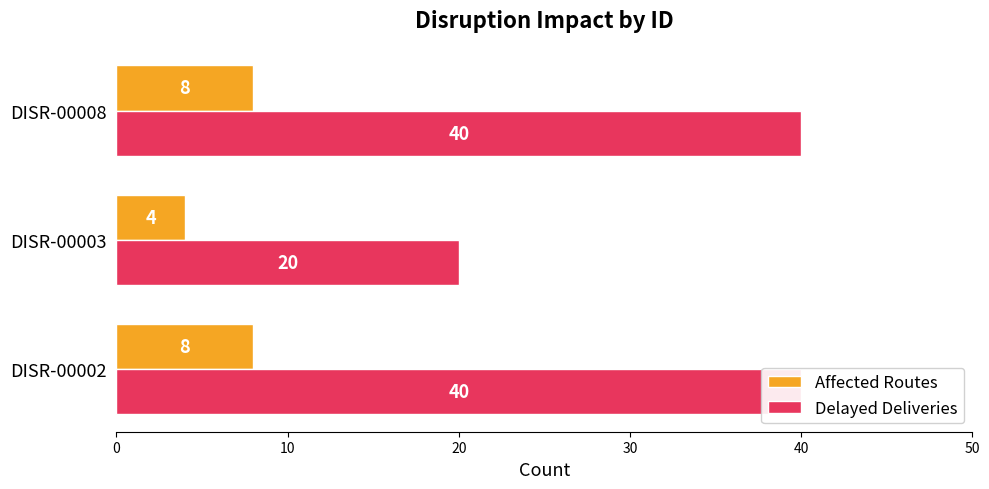

The Delayed Deliveries series shows 28 at DISR-00003. True or false?

False